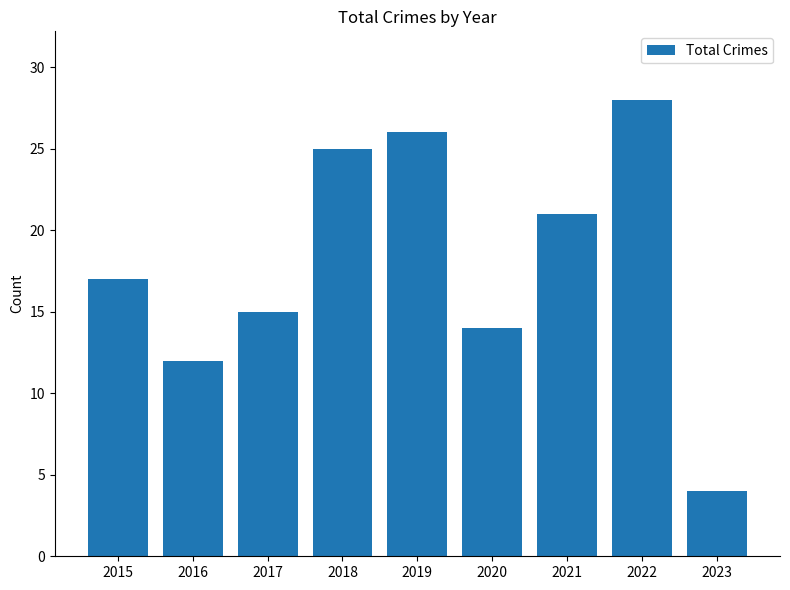

Which has a higher value, 2017 or 2019?

2019